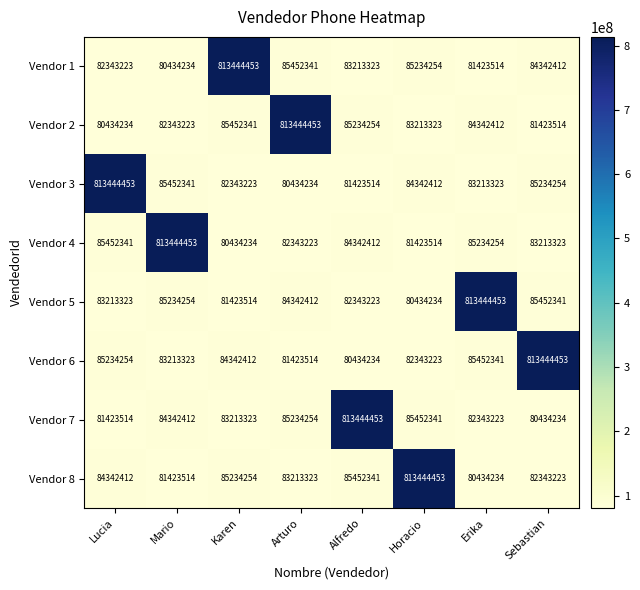

What is the difference between the highest and lowest values at Mario?

733010219